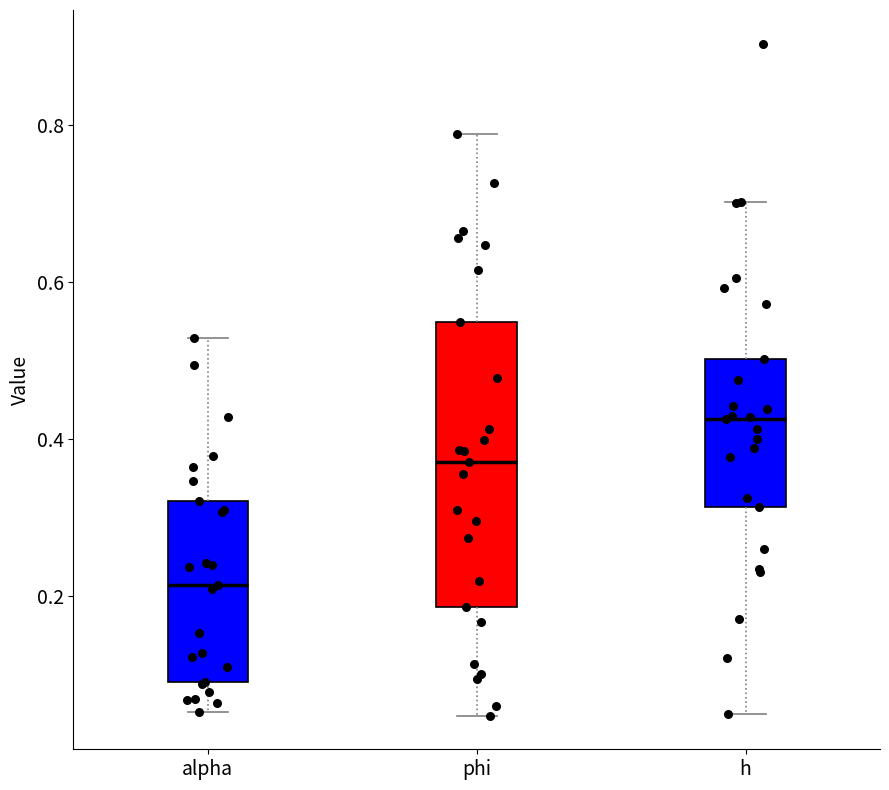

Which box's median line is the lowest?

alpha